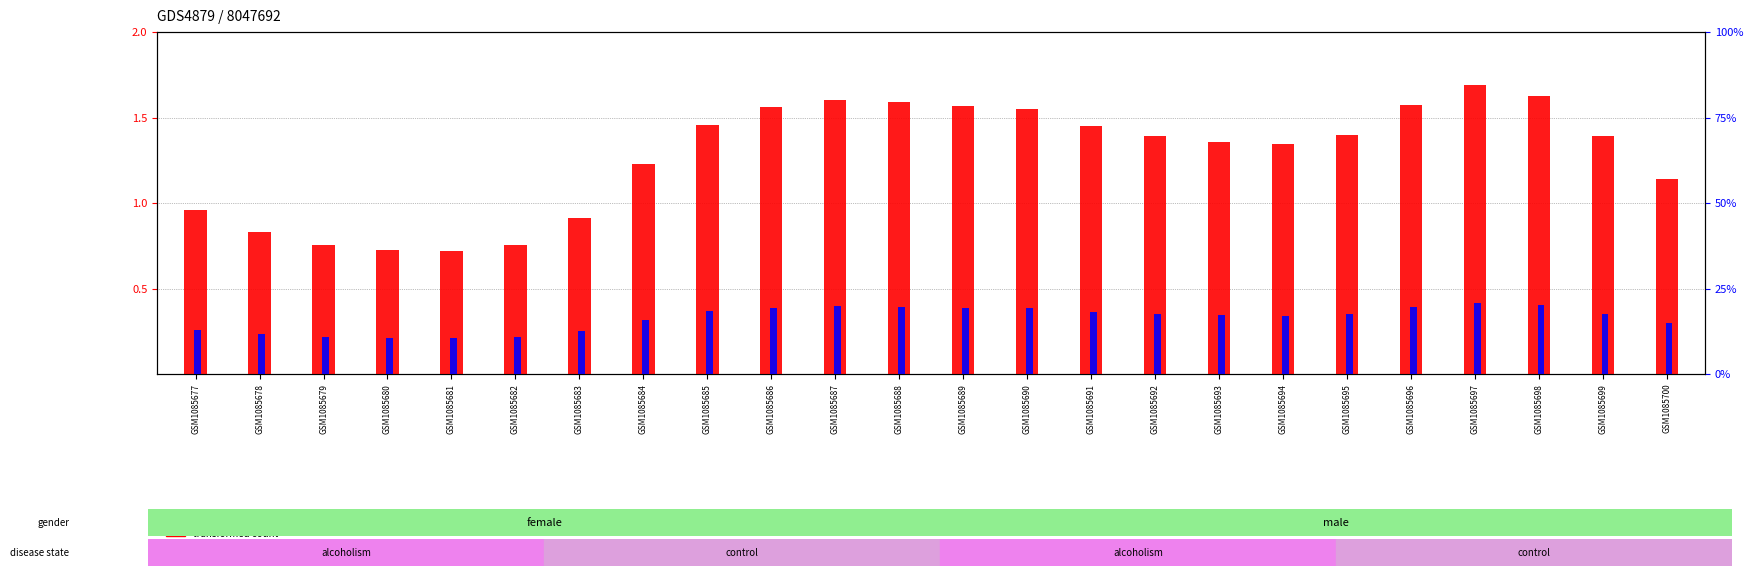

What is the difference between the transformed count values at GSM1085683 and GSM1085690?

0.6